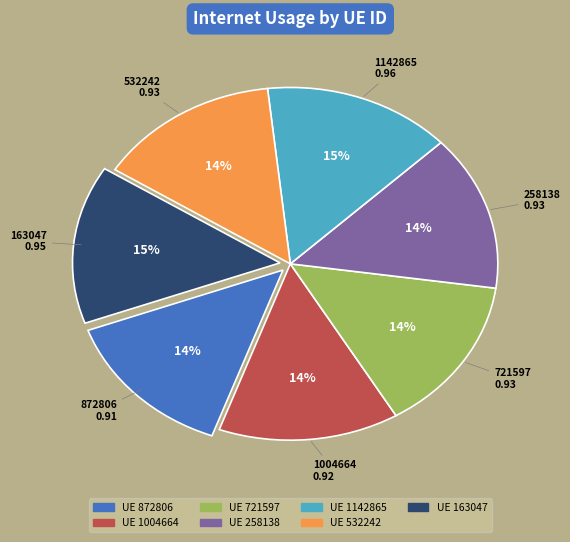

Is there any slice that represents more than half of the pie?

No